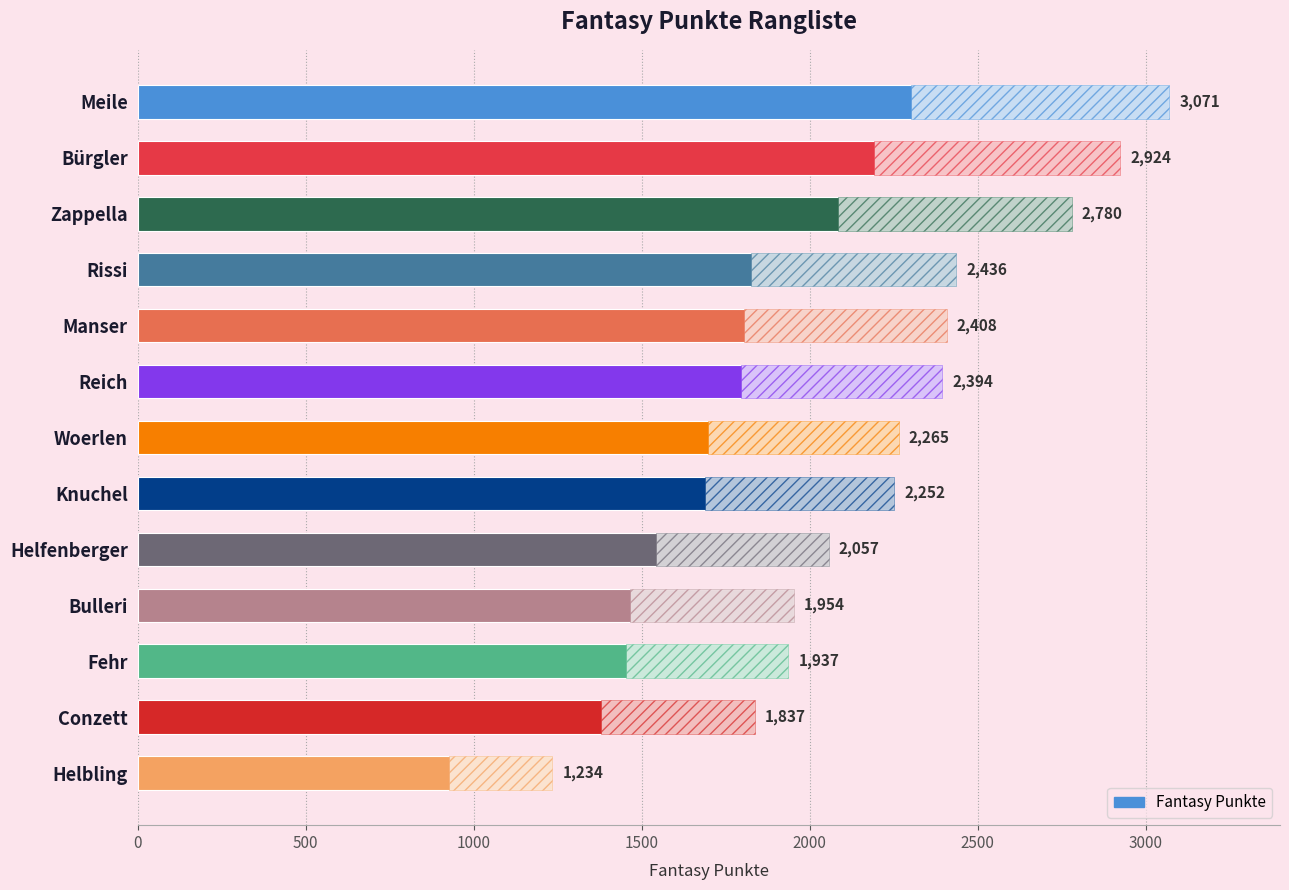

Rank the categories by value from highest to lowest.

Meile, Bürgler, Zappella, Rissi, Manser, Reich, Woerlen, Knuchel, Helfenberger, Bulleri, Fehr, Conzett, Helbling